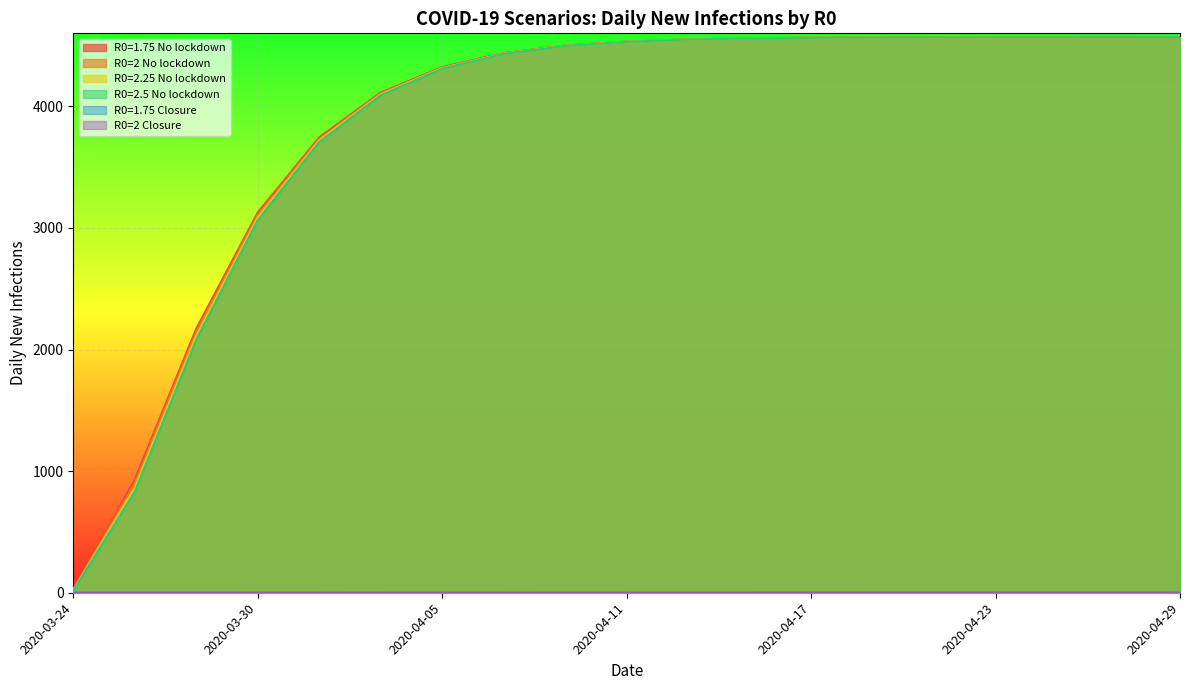

Which series has the widest spread of values?

R0=2.5 No lockdown